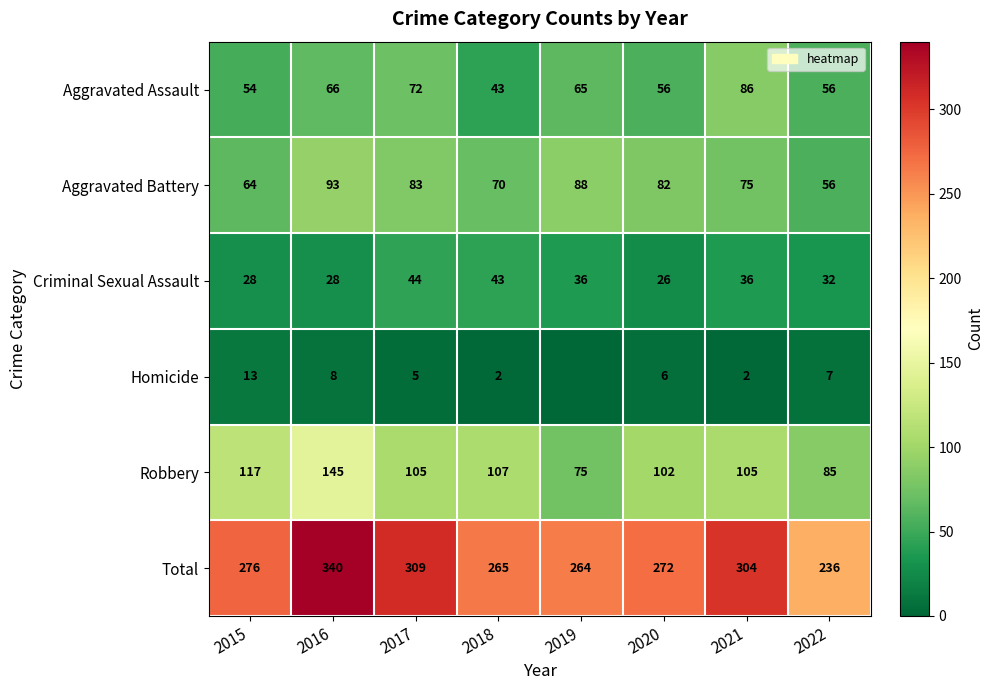

What is the difference between the highest and lowest values at 2021?

302